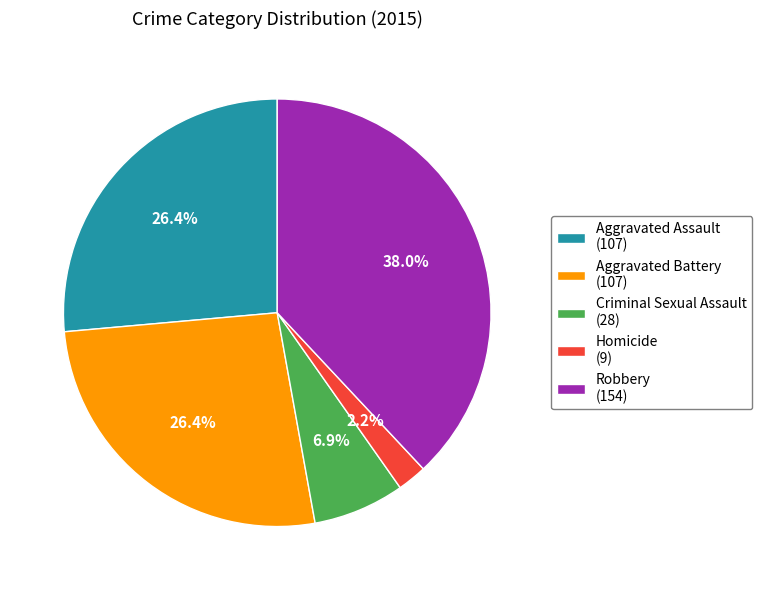

What is the smallest slice in the pie chart?

Homicide